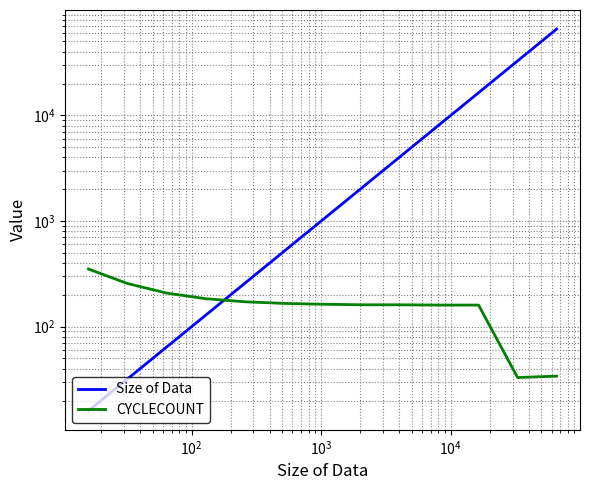

What is the lowest value of the Size of Data series?

16